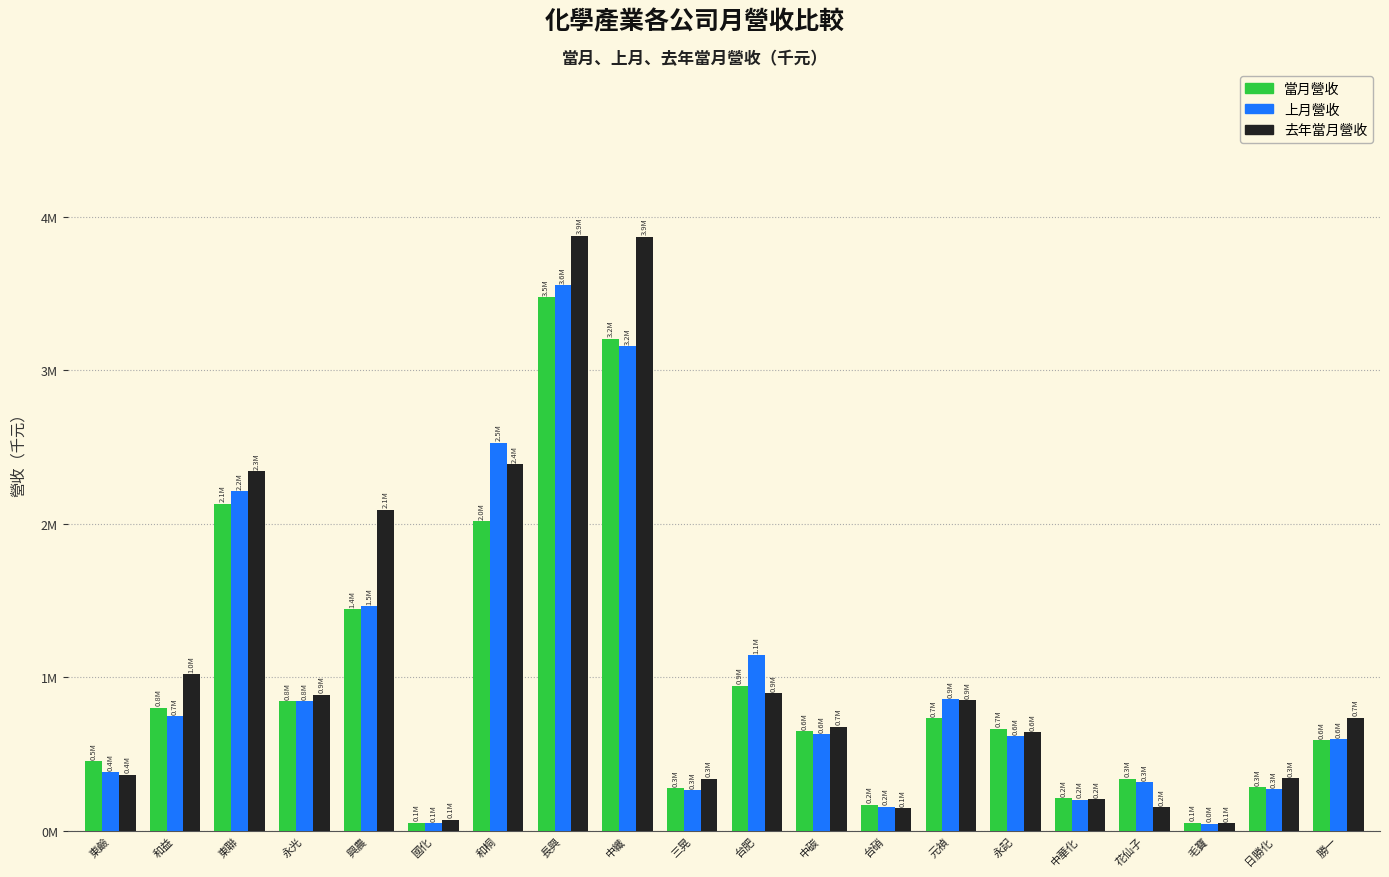

Are the bars grouped side by side (vs. stacked)?

Yes